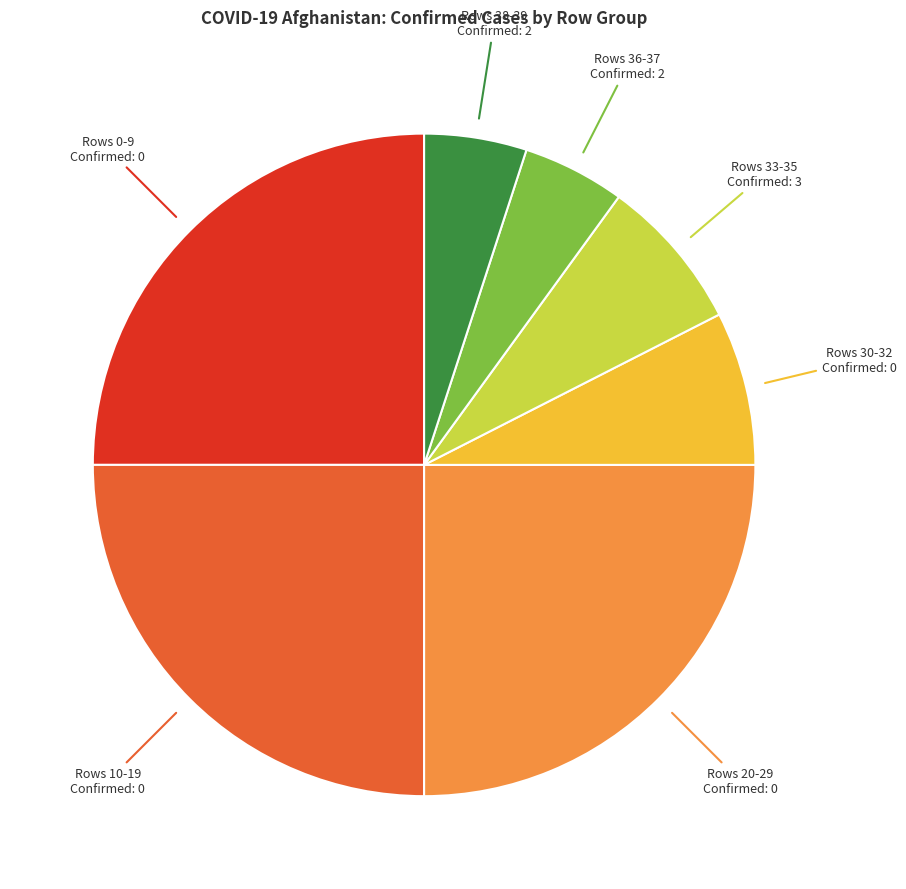

Does Rows 33-35 Confirmed: 3 account for over 50% of the chart?

No